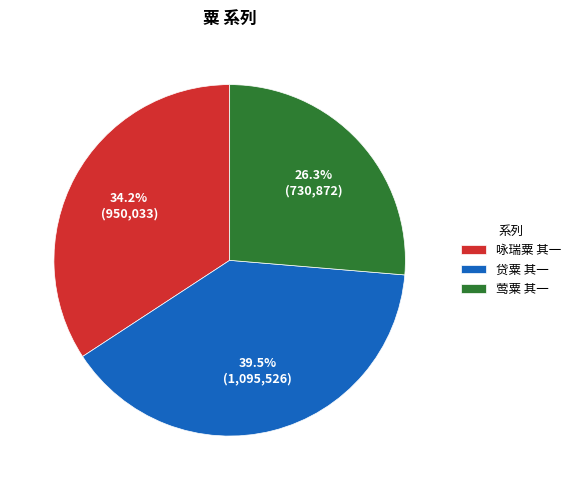

Is there any slice that represents more than half of the pie?

No